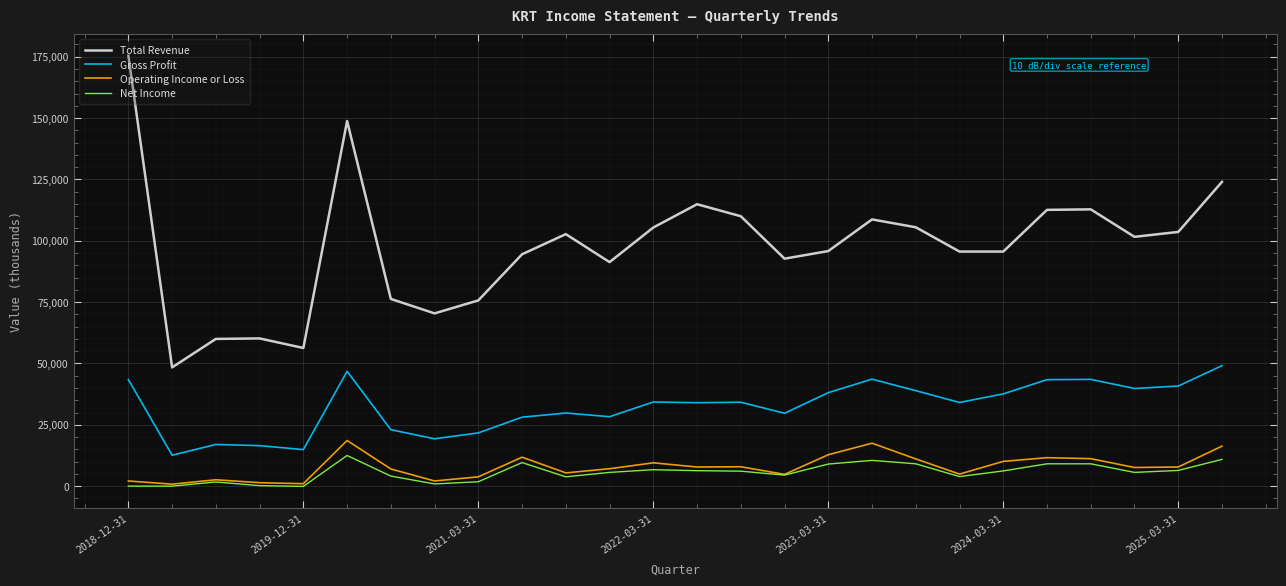

What is the maximum value shown in the chart?

175400